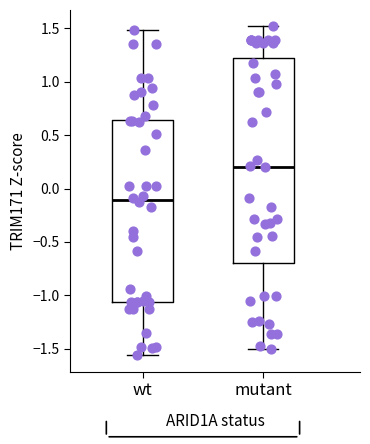

Reading left to right, transcribe this box plot: for each box, give where its median line is, the range the box spans, and where its two whiskers end, as read against the y-axis. The values are not printed on the chart, so give them approximately, as read against the axis.

wt: median -0.10, box -1.05 to 0.65, whiskers -1.55 to 1.50
mutant: median 0.20, box -0.70 to 1.25, whiskers -1.50 to 1.50